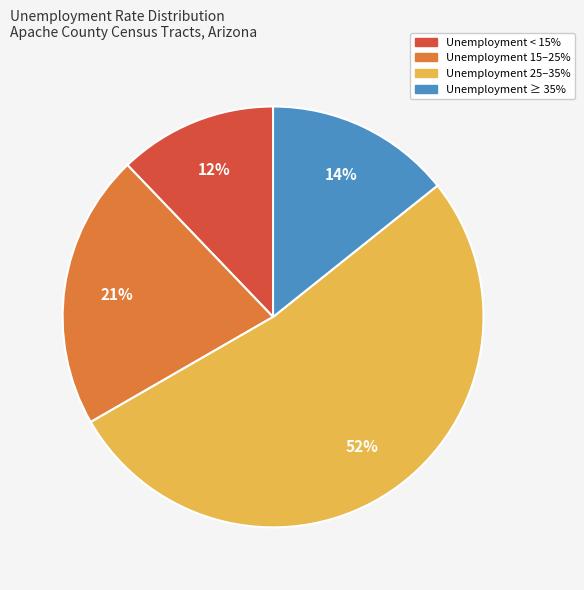

Is there a majority slice in this chart?

Yes